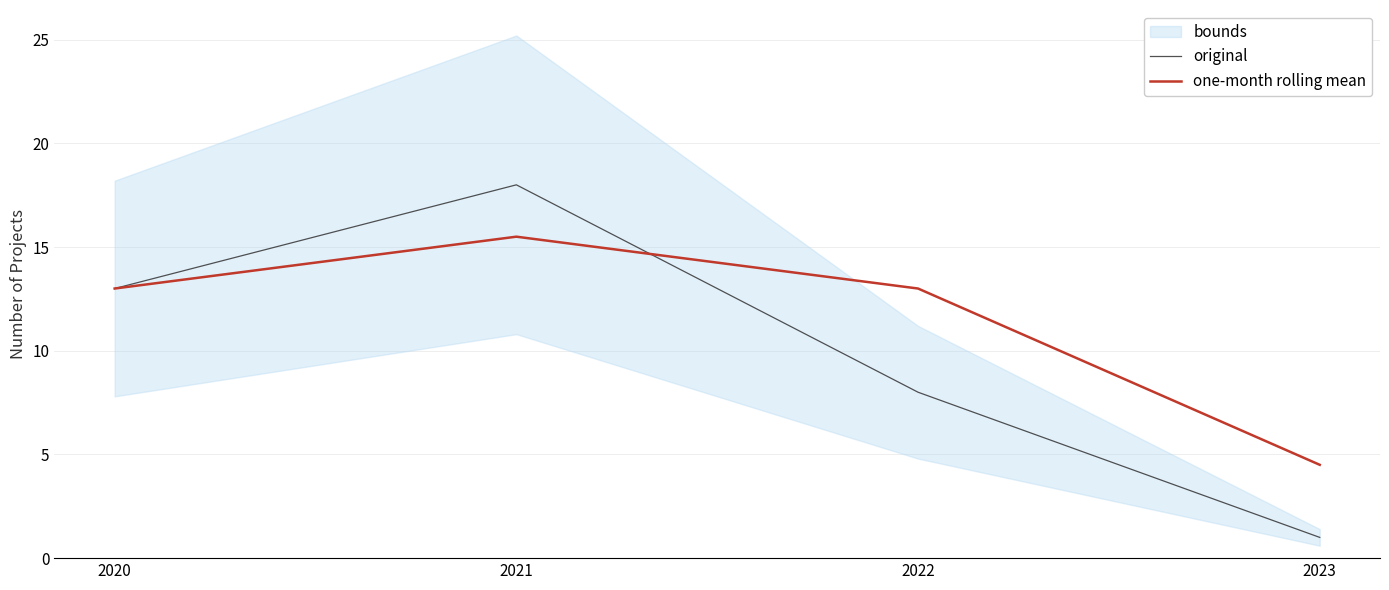

Which category has the highest value in the original series?

2021